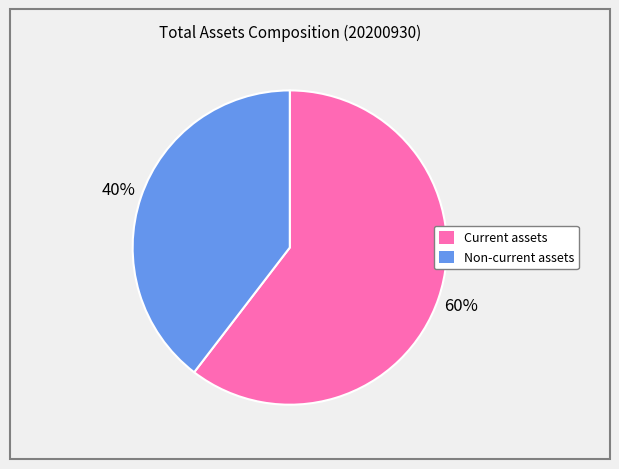

To the nearest percent, what is the combined percentage of Current assets and Non-current assets?

100%